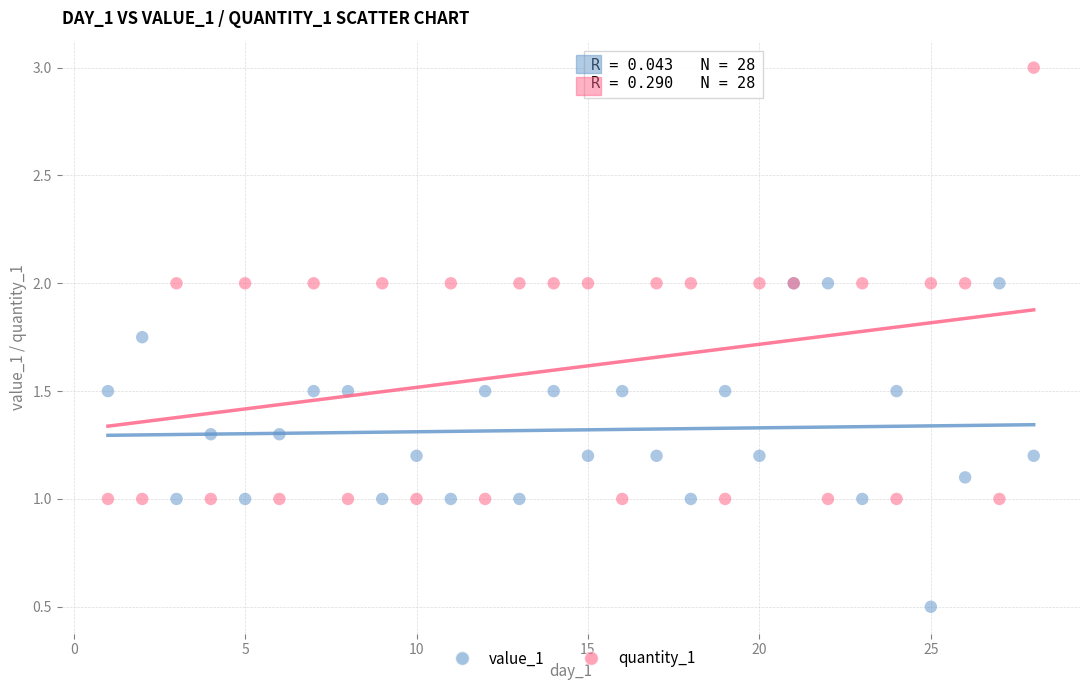

Which series has the largest Y range (max minus min)?

quantity_1